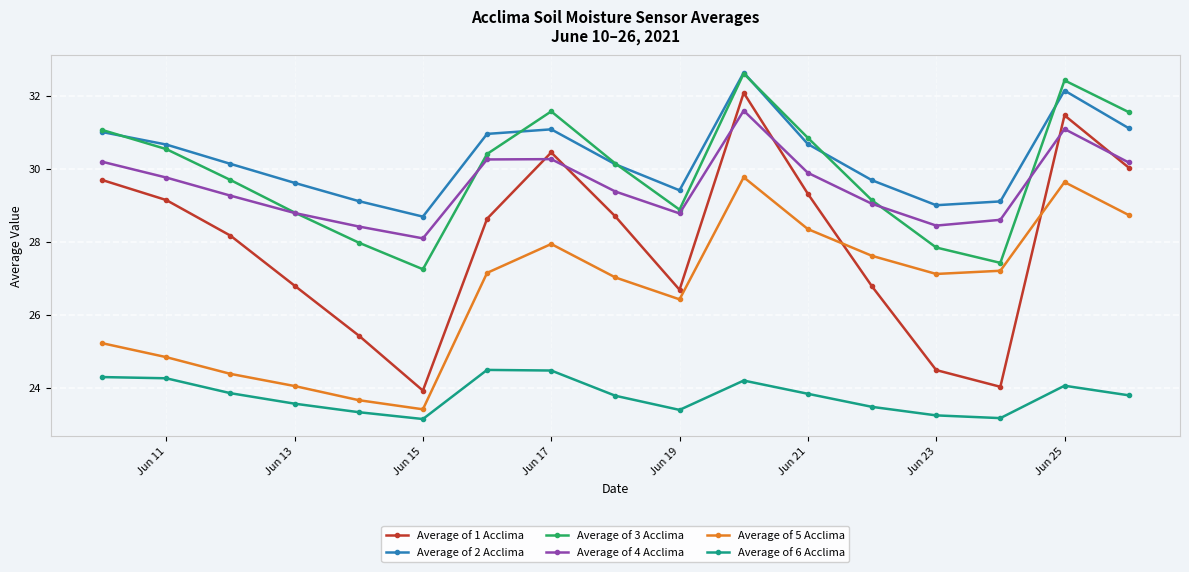

At how many categories does at least one series exceed 26?

17